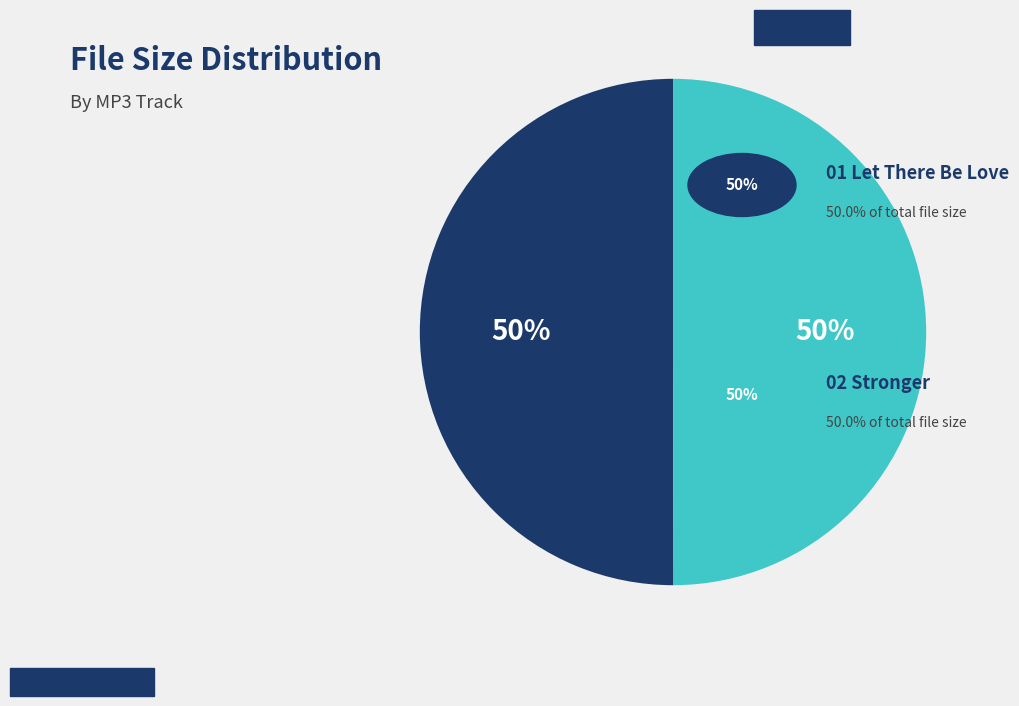

To the nearest percent, what is the average slice percentage?

50%